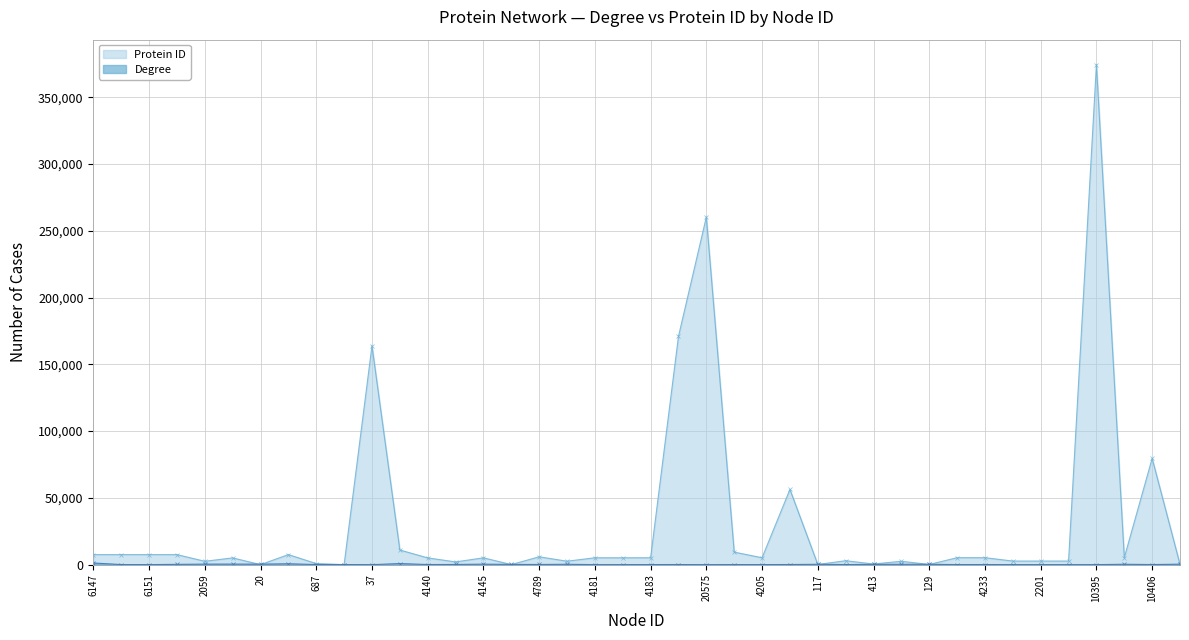

What is the difference between the maximum and second lowest values in the Protein ID series?

374416